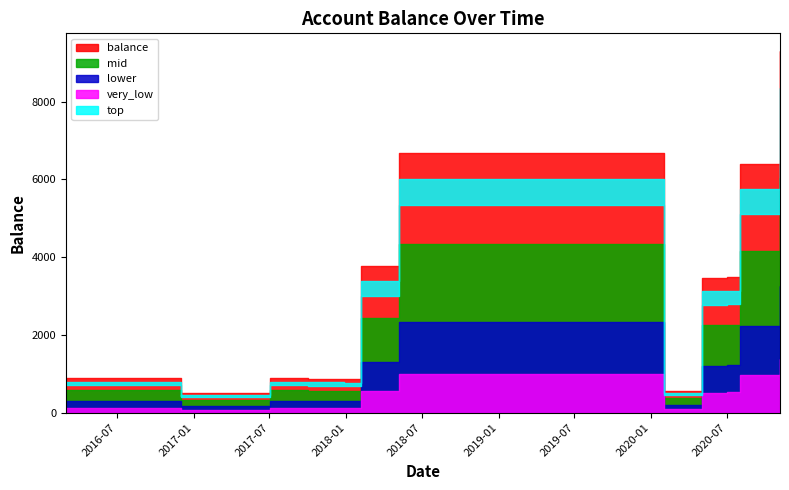

At which category does the chart reach its minimum across all series?

2016-12-01